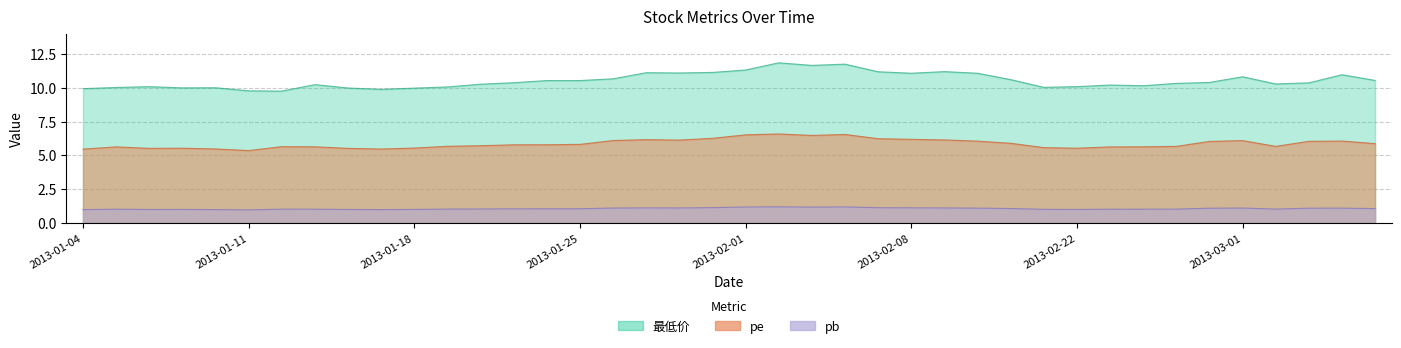

Which series has the widest spread of values?

最低价